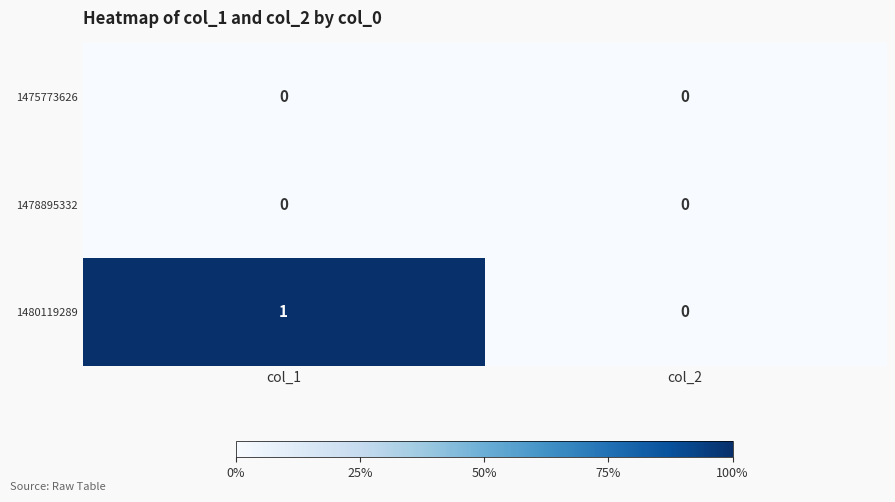

What is the total value across all series at col_1?

1